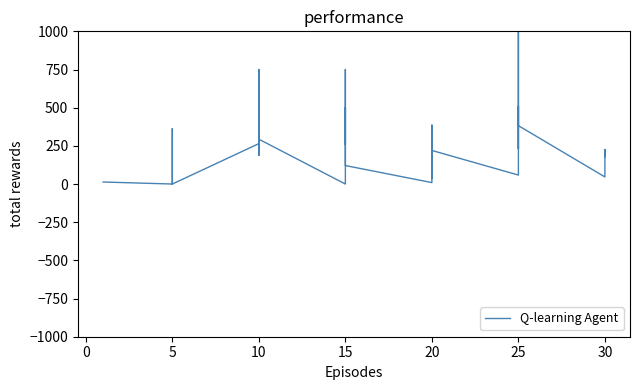

How many positive values are there?

32